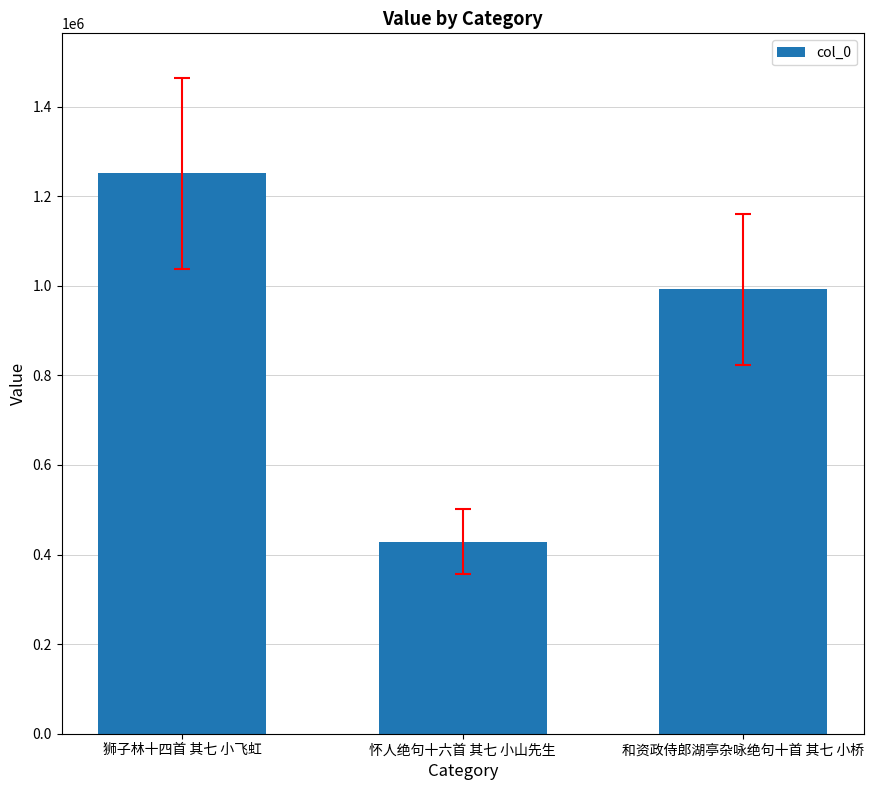

The value at 狮子林十四首 其七 小飞虹 is 1250920. True or false?

True